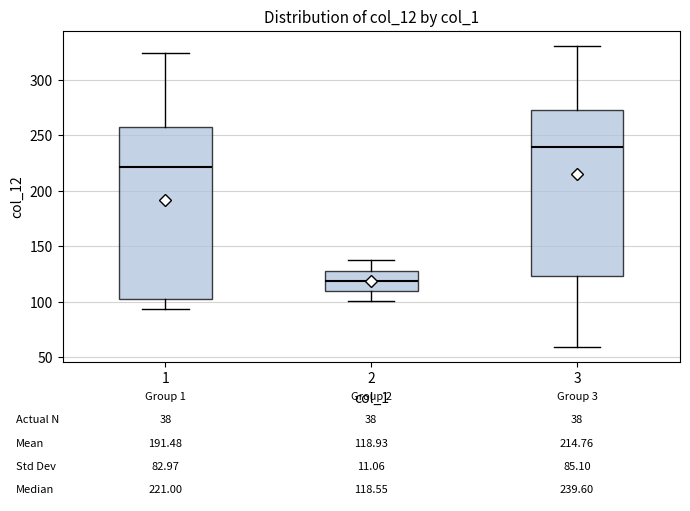

Which box has the lowest median line?

2